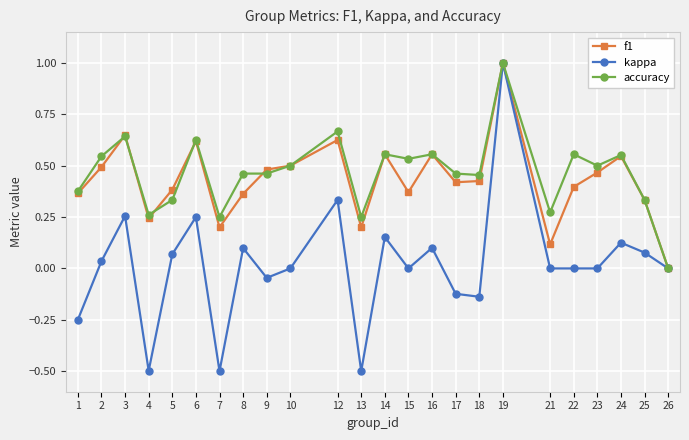

Between 2 and 15, which series saw the biggest shift?

f1